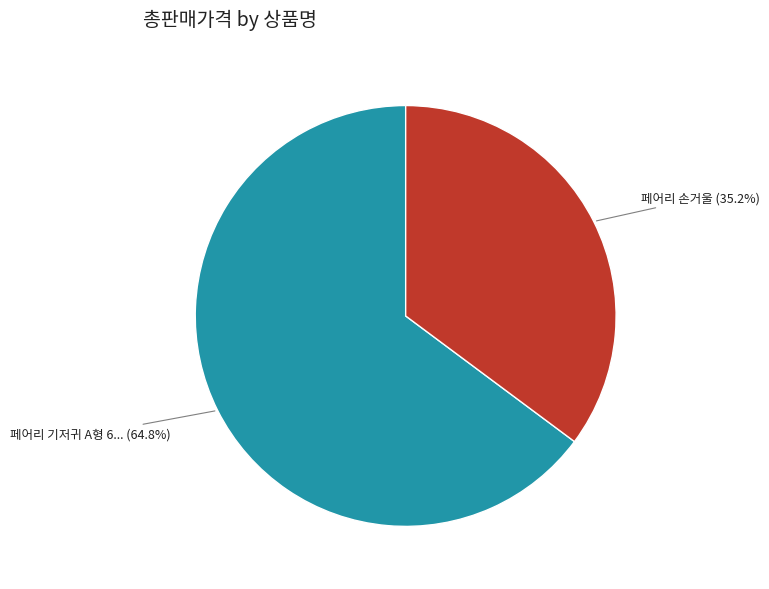

Is there any slice that represents more than half of the pie?

Yes